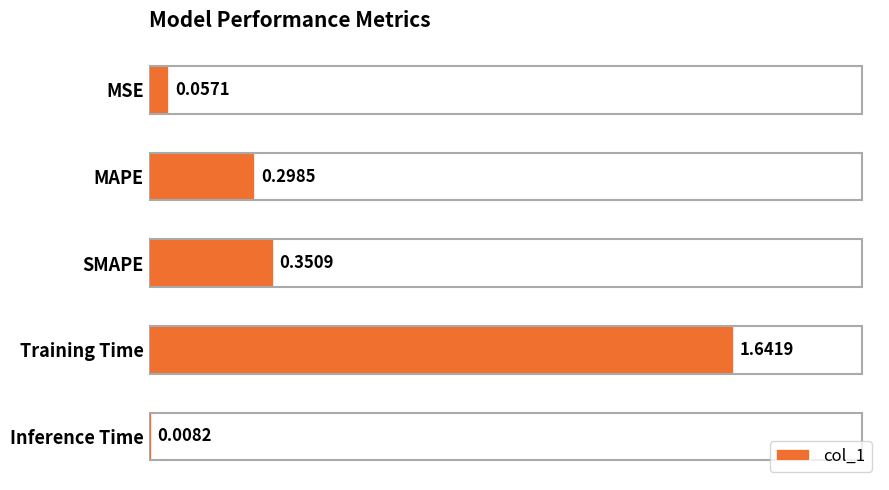

What is the label of the 4th bar from the bottom?

MAPE